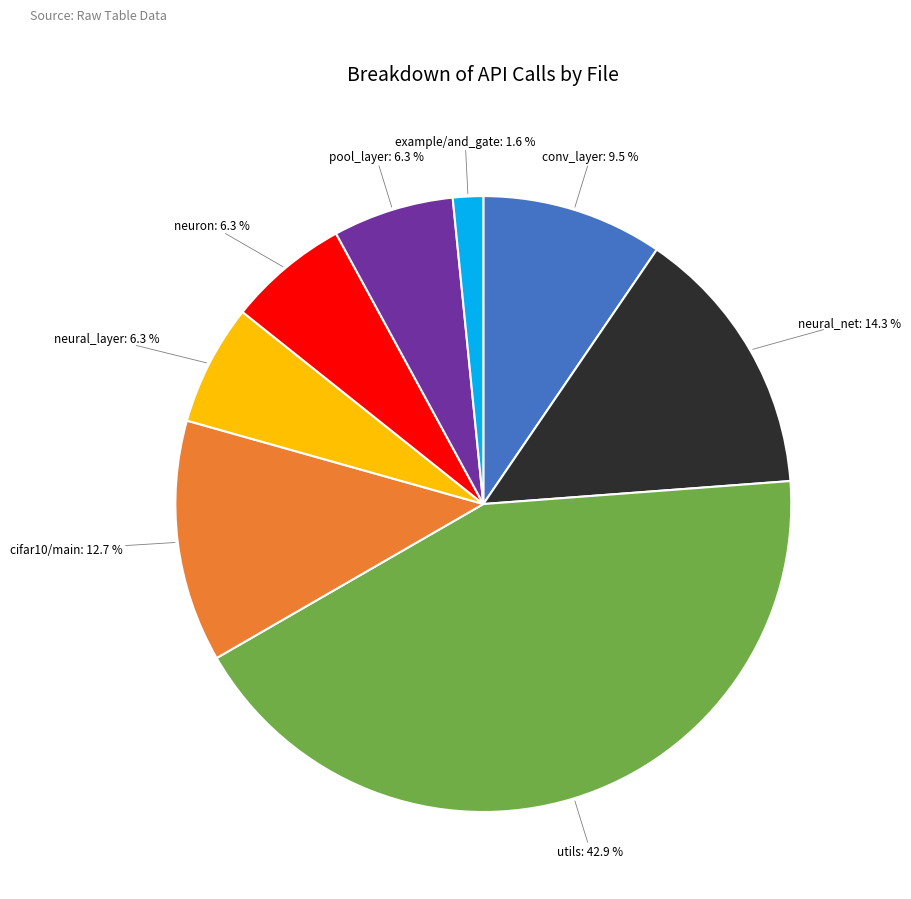

Does any single category account for the majority?

No